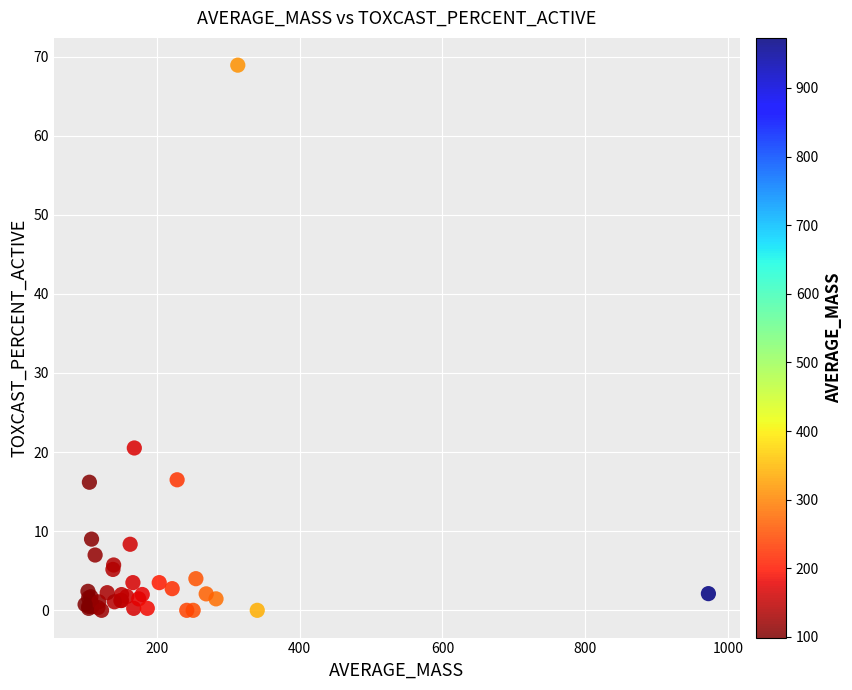

What Y value in the scatter plot is closest to 34?

20.5